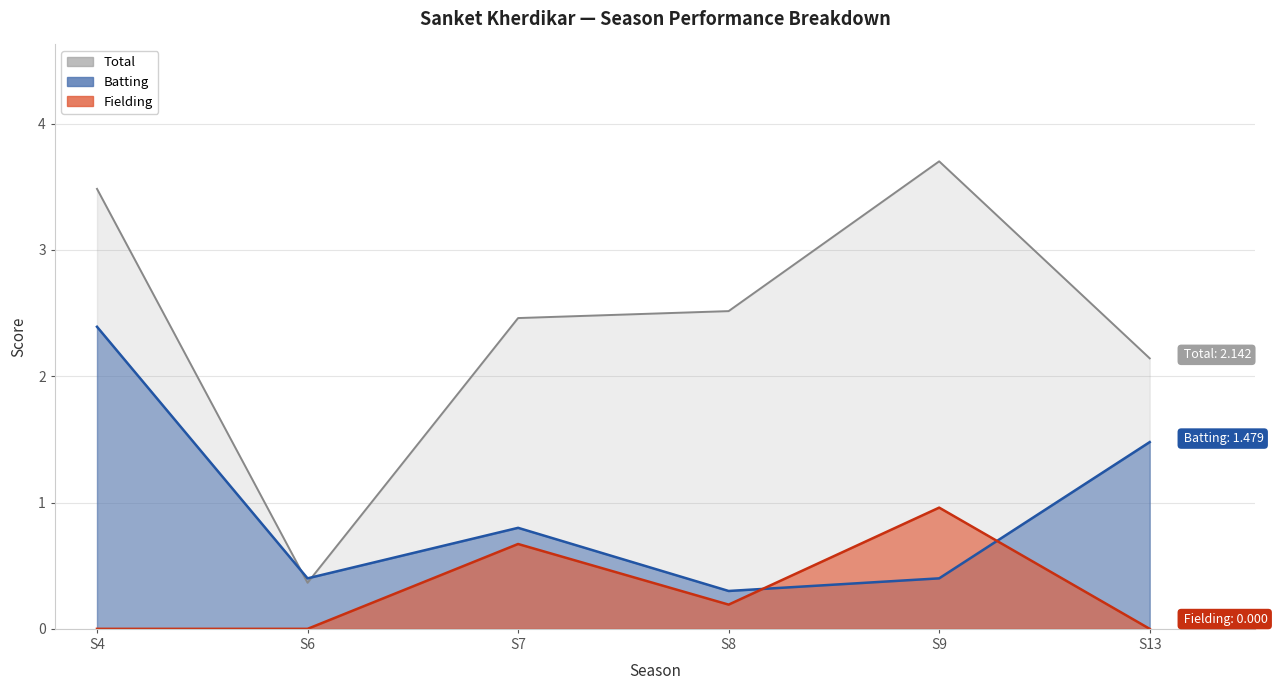

How many series are shown in this chart?

3